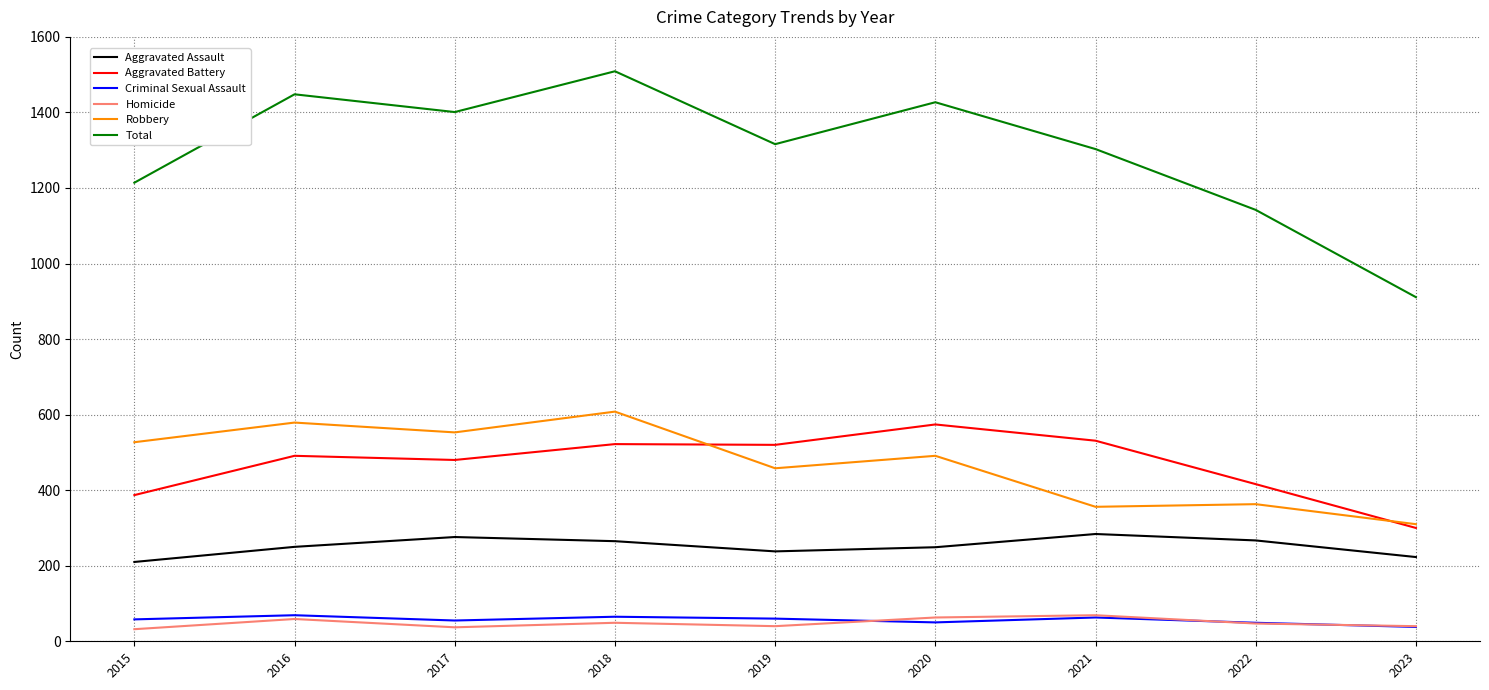

At how many categories does at least one series exceed 585?

9